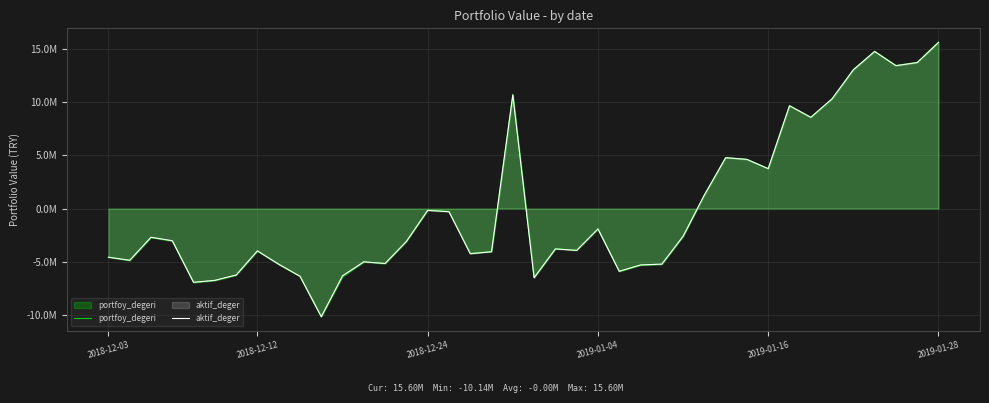

What is the minimum value for portfoy_degeri?

-10139157.3